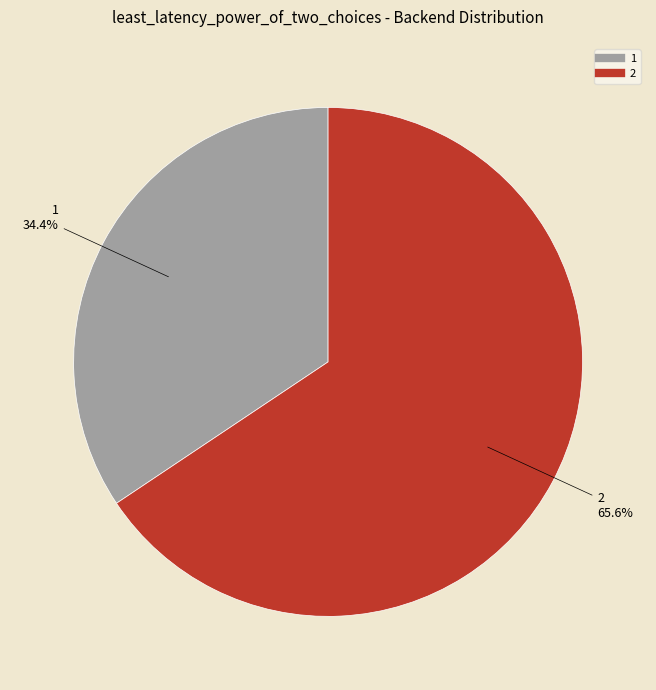

What is the largest slice in the pie chart?

2